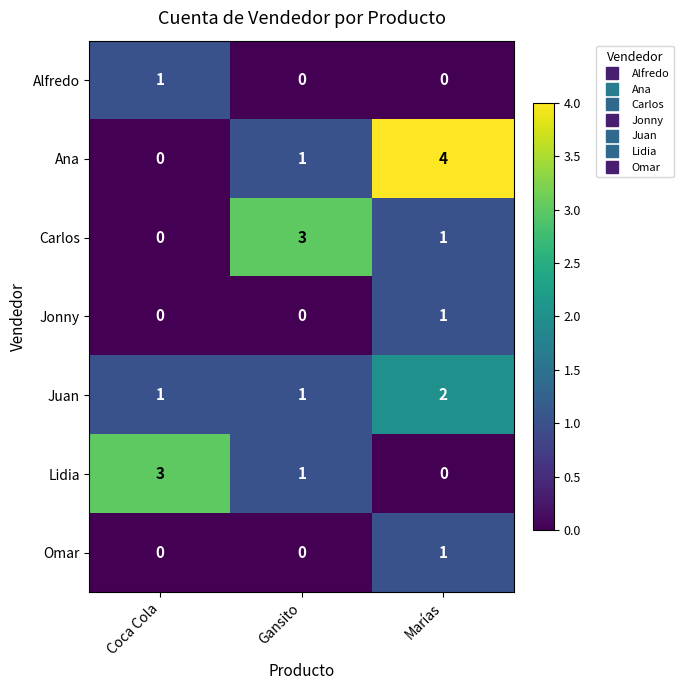

Which series has the largest total across all categories?

Ana